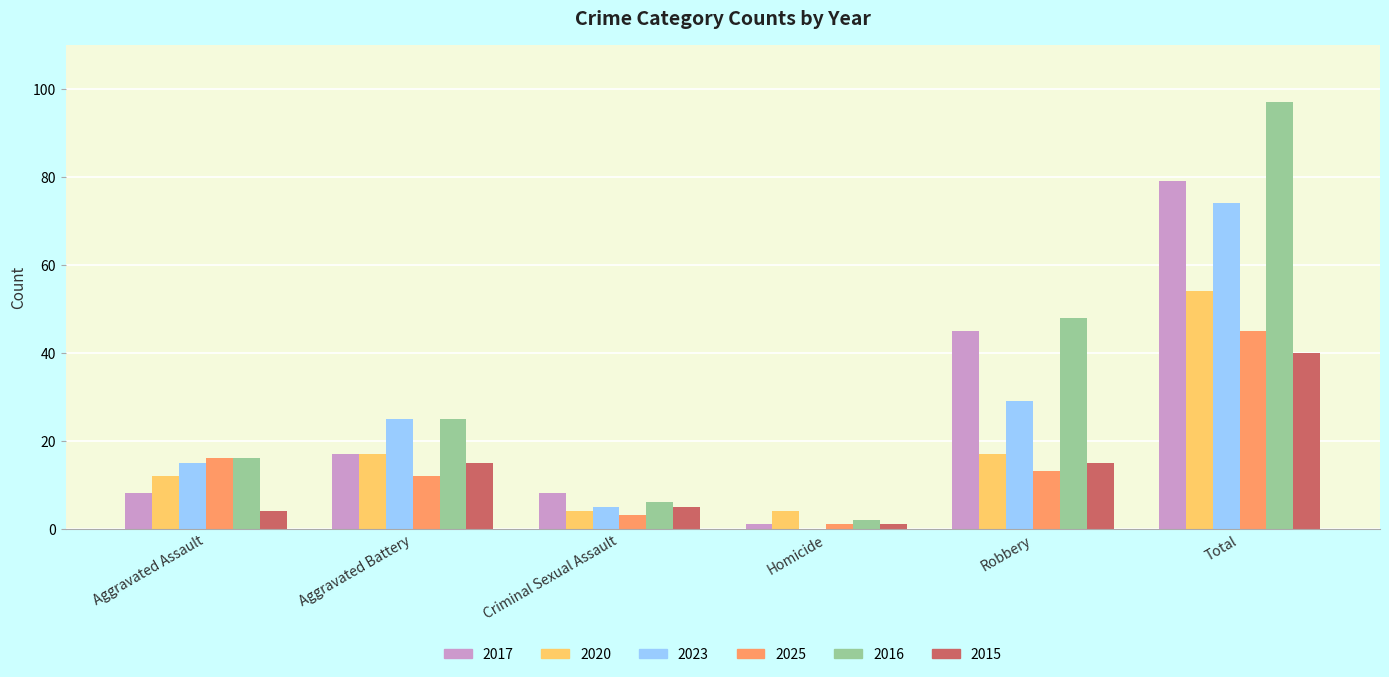

The value of 2020 at Aggravated Battery is 8. True or false?

False